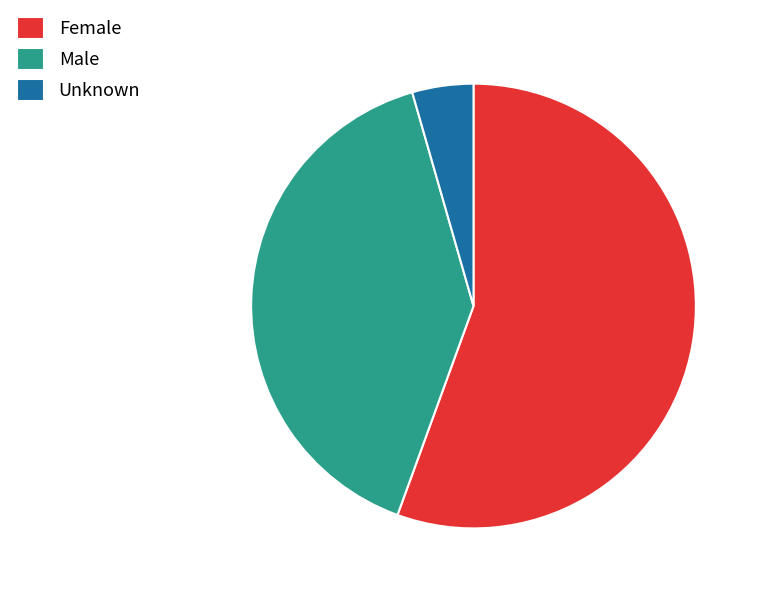

Is it true that Male is 53% of the pie?

False